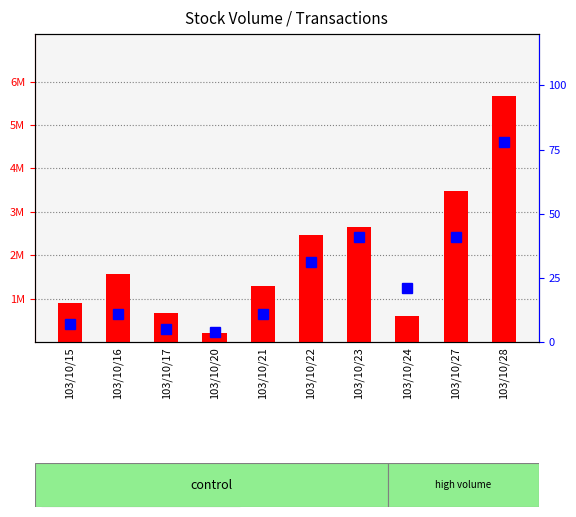

How many values in the count series are below 1567000?

5